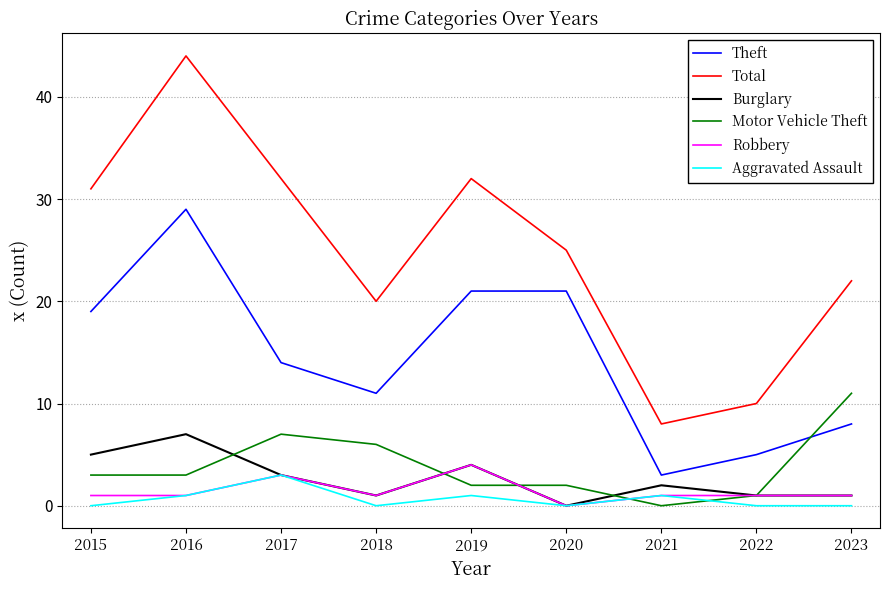

Which category has the highest value across all series?

2016